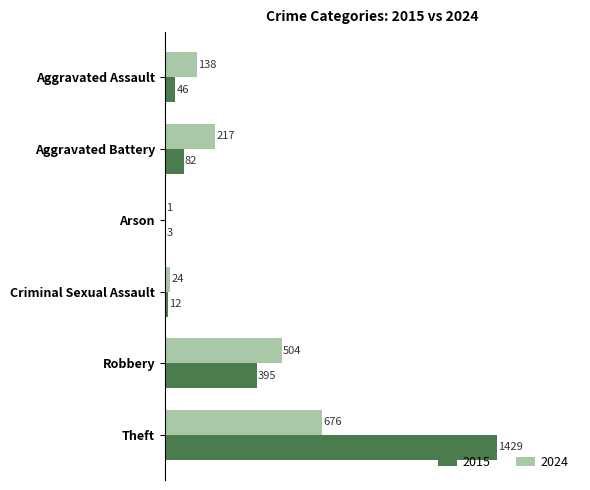

What is the total value across all series at Aggravated Assault?

184